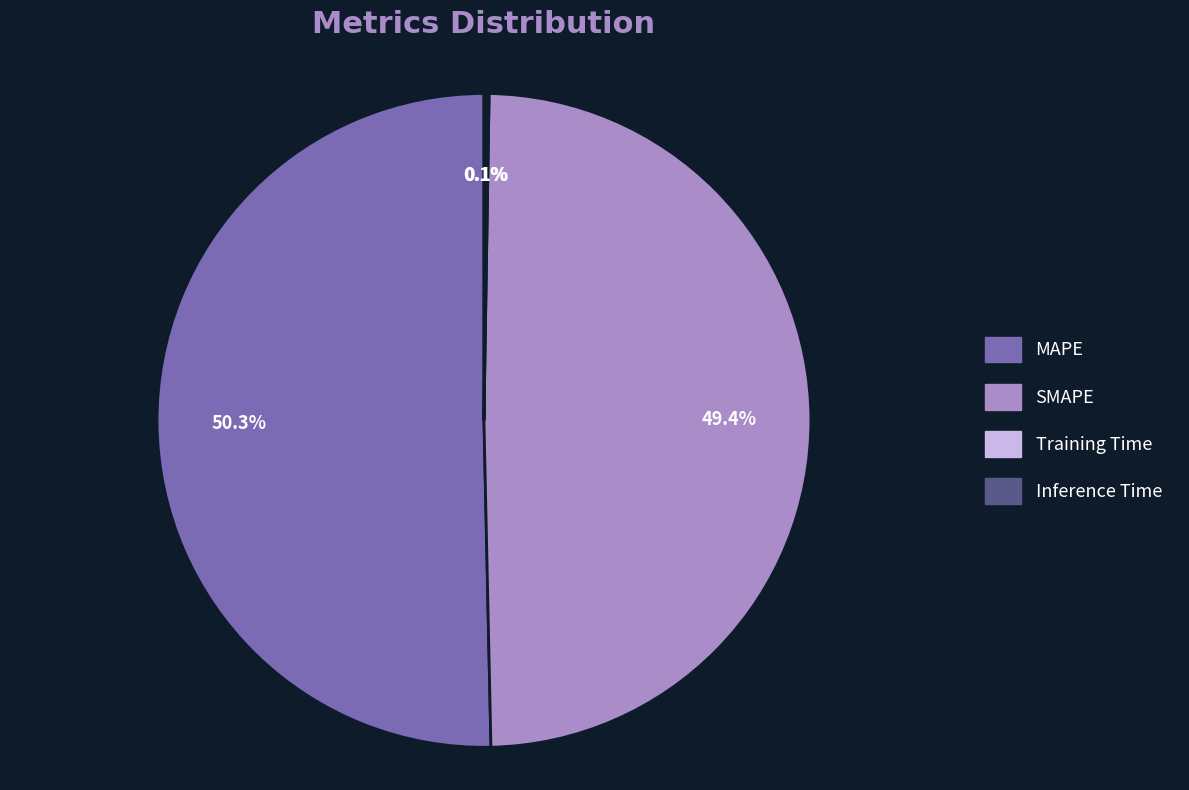

What percentage is the SMAPE slice, to the nearest percent?

49%